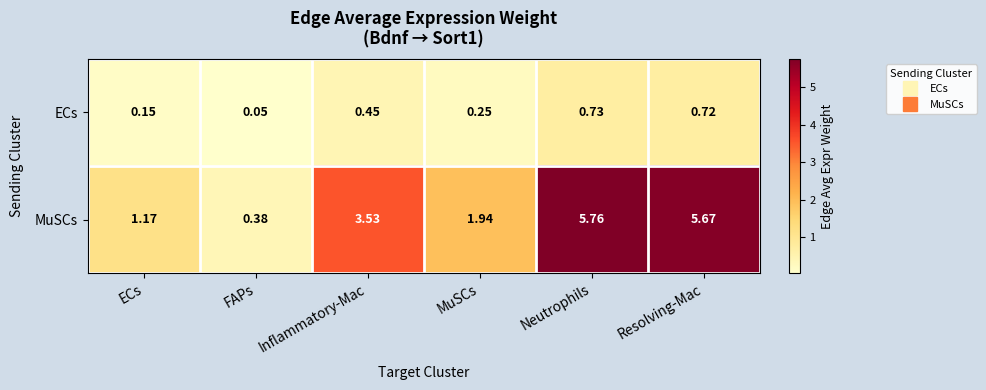

At how many categories does at least one series exceed 1?

5